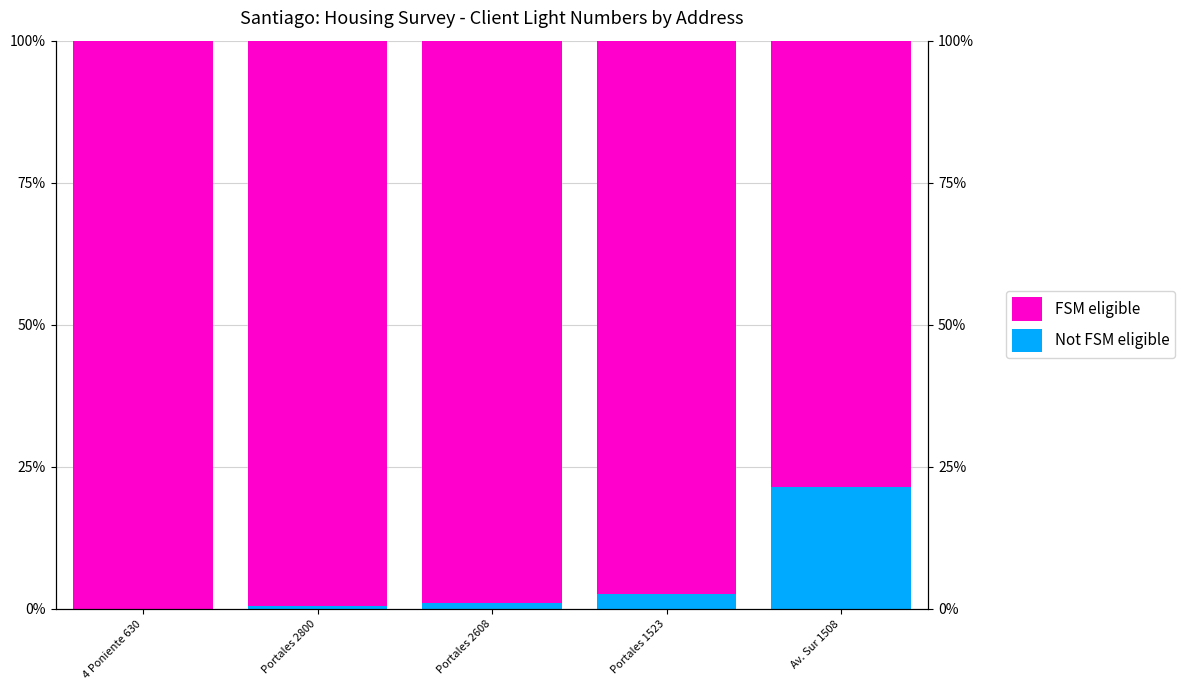

What is the label of the 2nd bar from the left?

Portales 2800